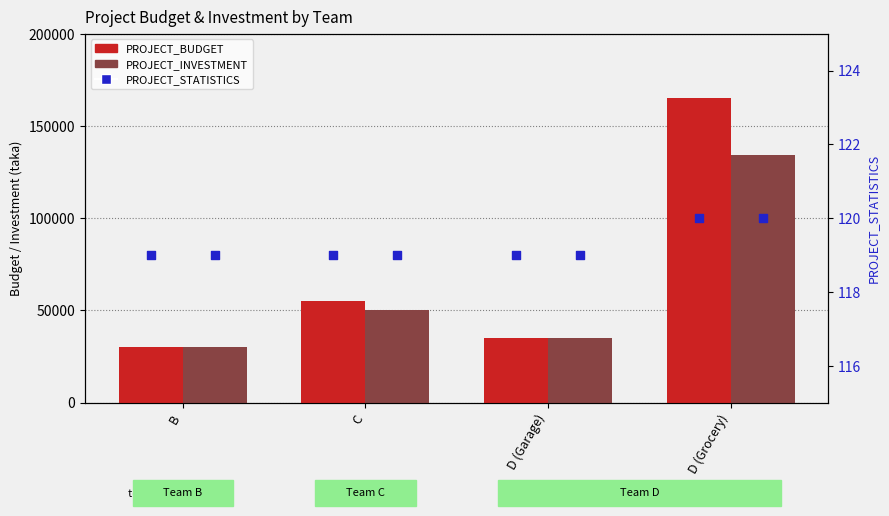

What is the total value across all series at C?

105119